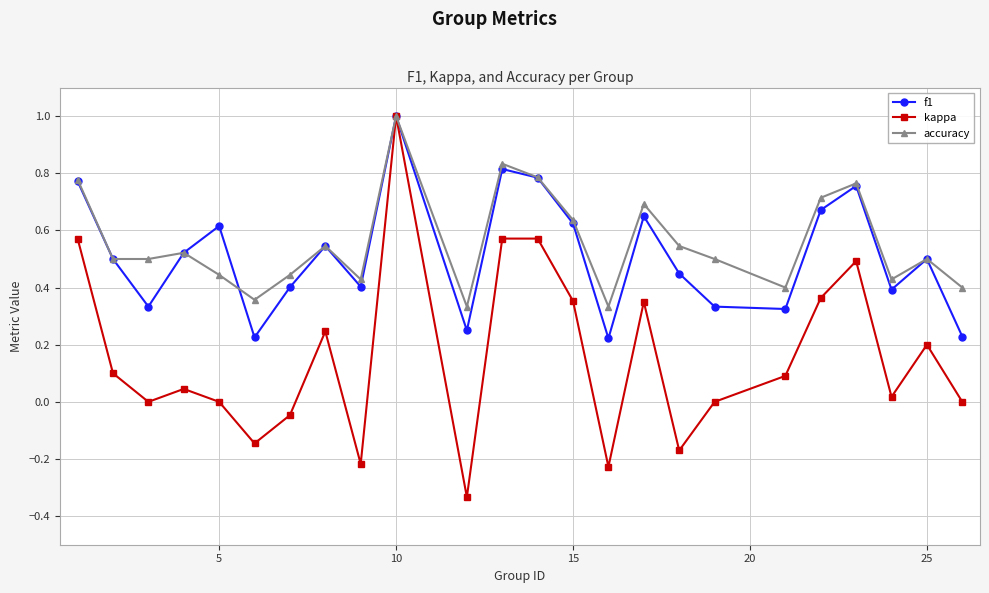

True or false: accuracy has more than 0 points higher than both neighbors.

True